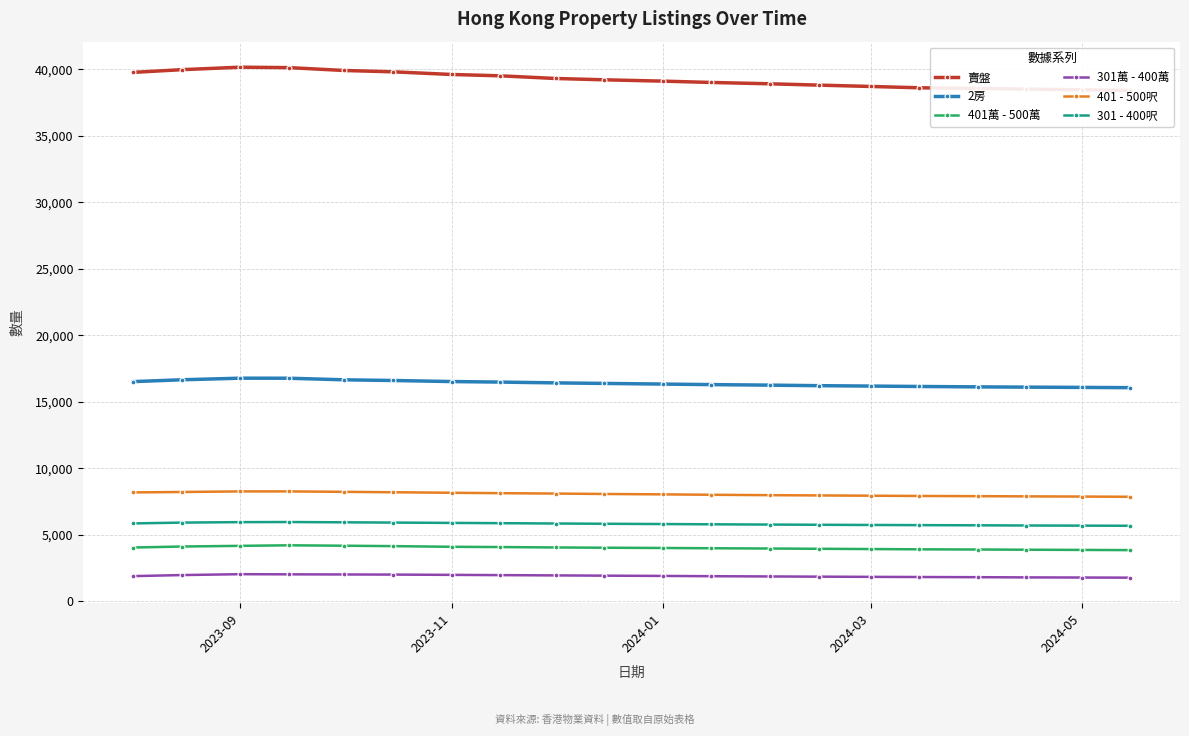

How many data points in 401 - 500呎 are less than 8070?

10